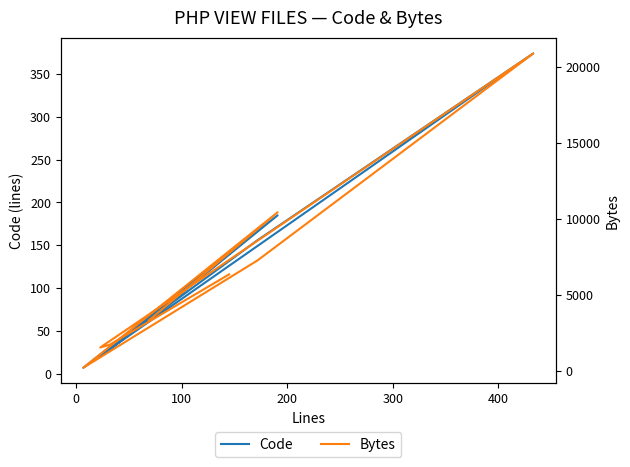

How many data points in Code are less than 140?

4